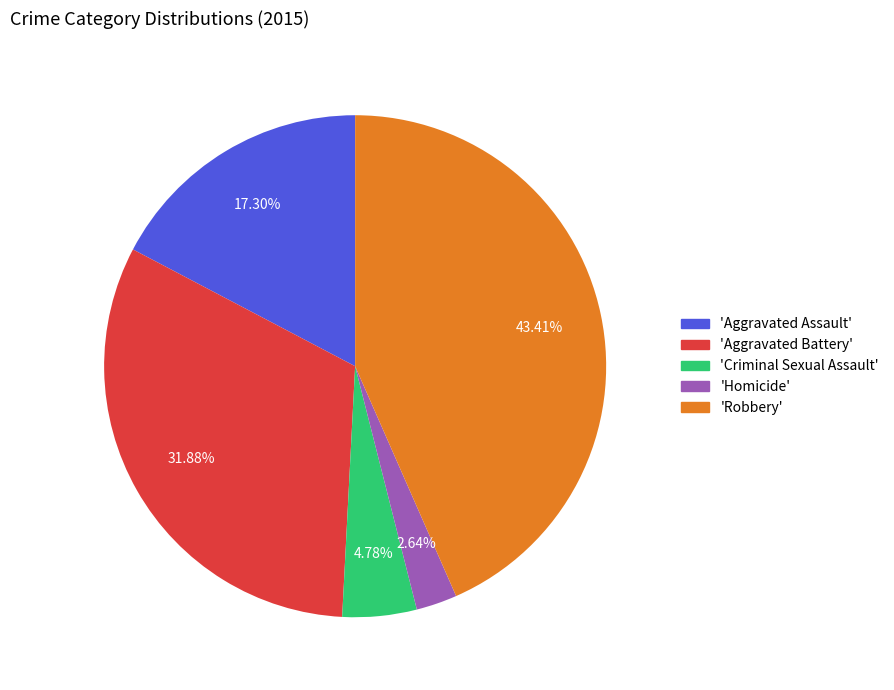

Does any single category account for the majority?

No